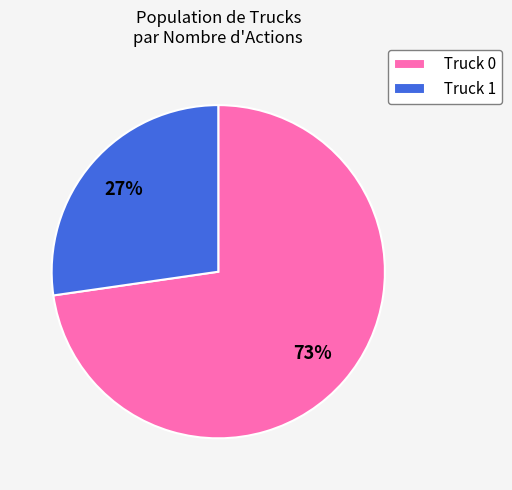

Which category has the smallest portion of the pie?

Truck 1